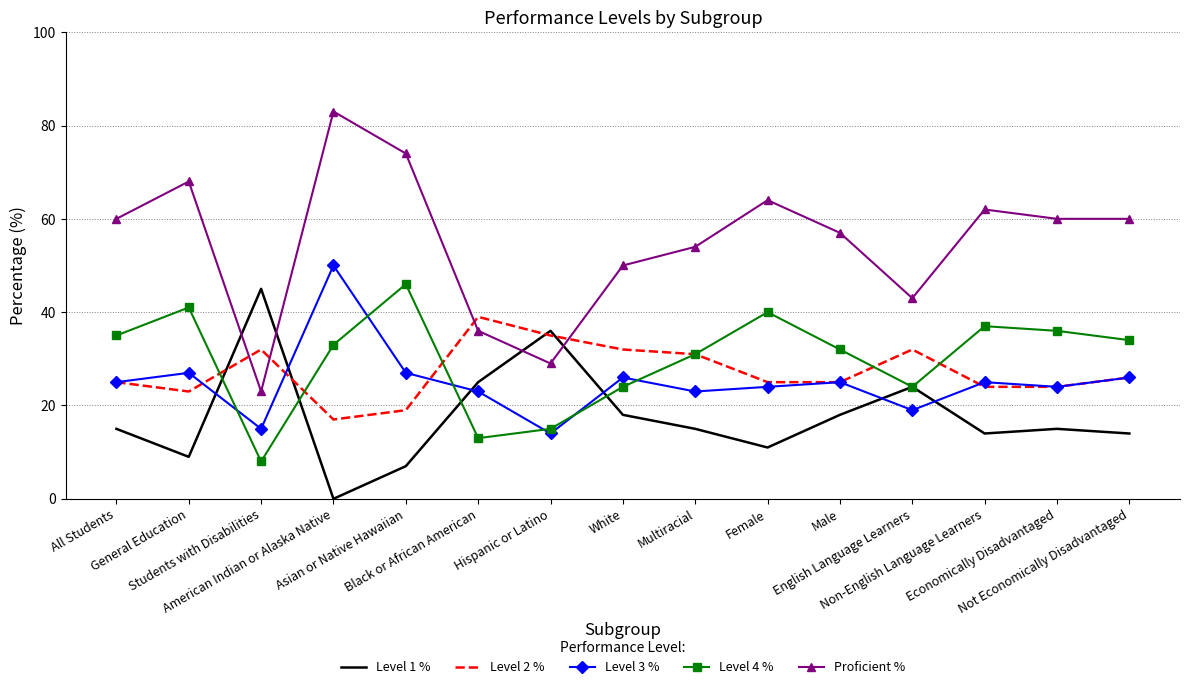

What position from the left is General Education?

2